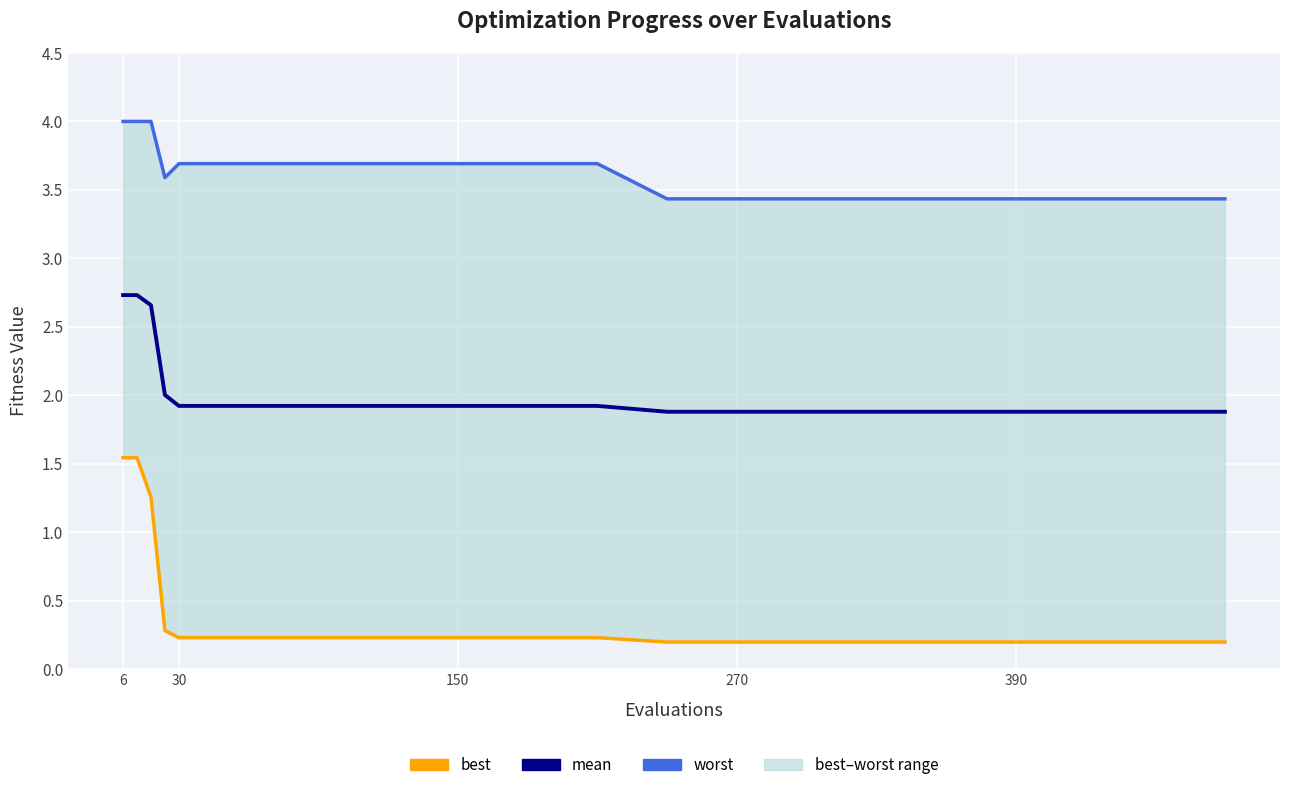

Is it true that best equals 1.5 at 6?

True